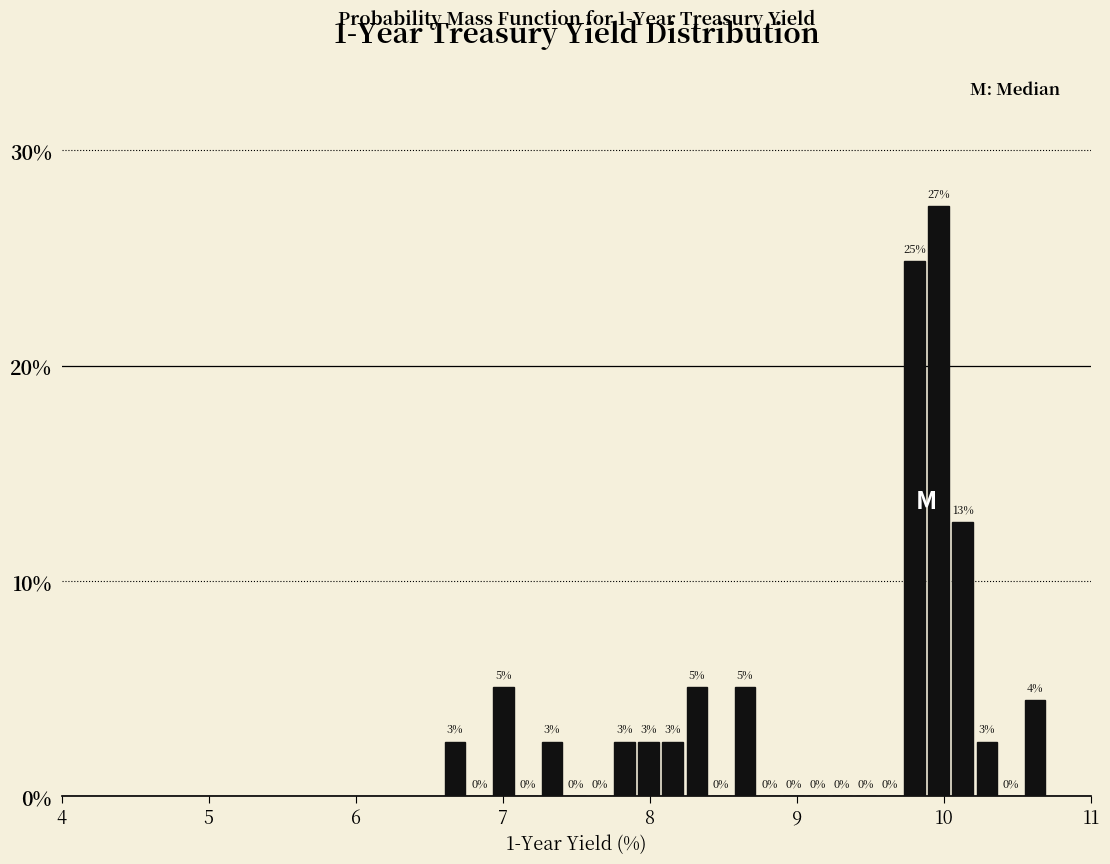

Read against the x-axis, roughly where is the centre of the tallest bar?

10.0